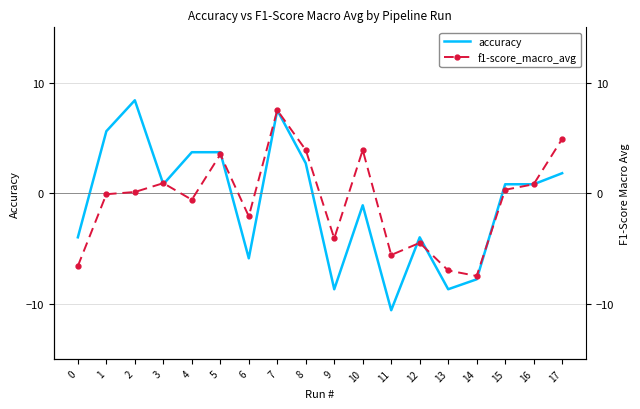

What is the total value across all series at 9?

-12.8